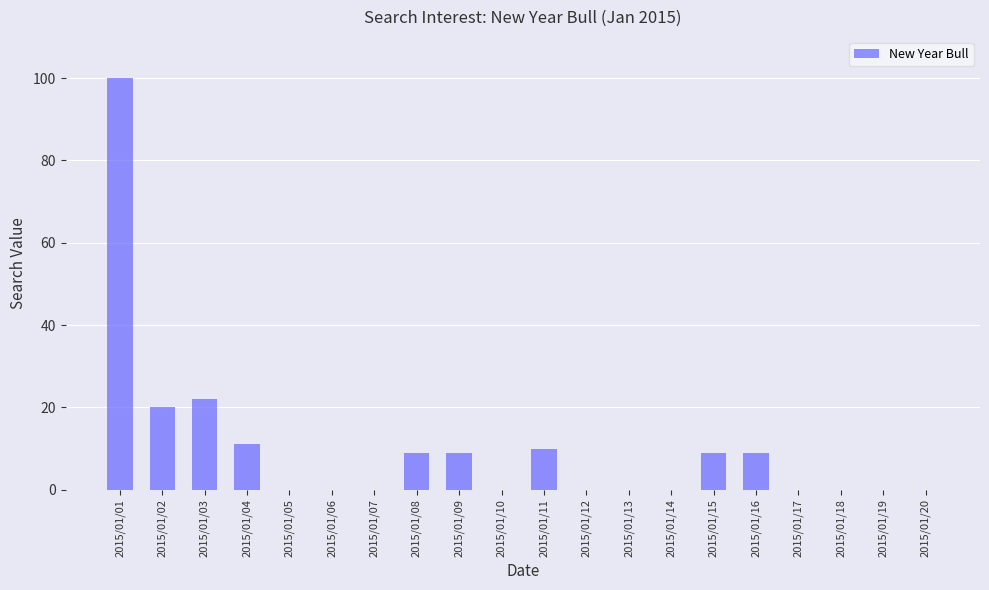

The value at 2015/01/05 is 0. True or false?

True